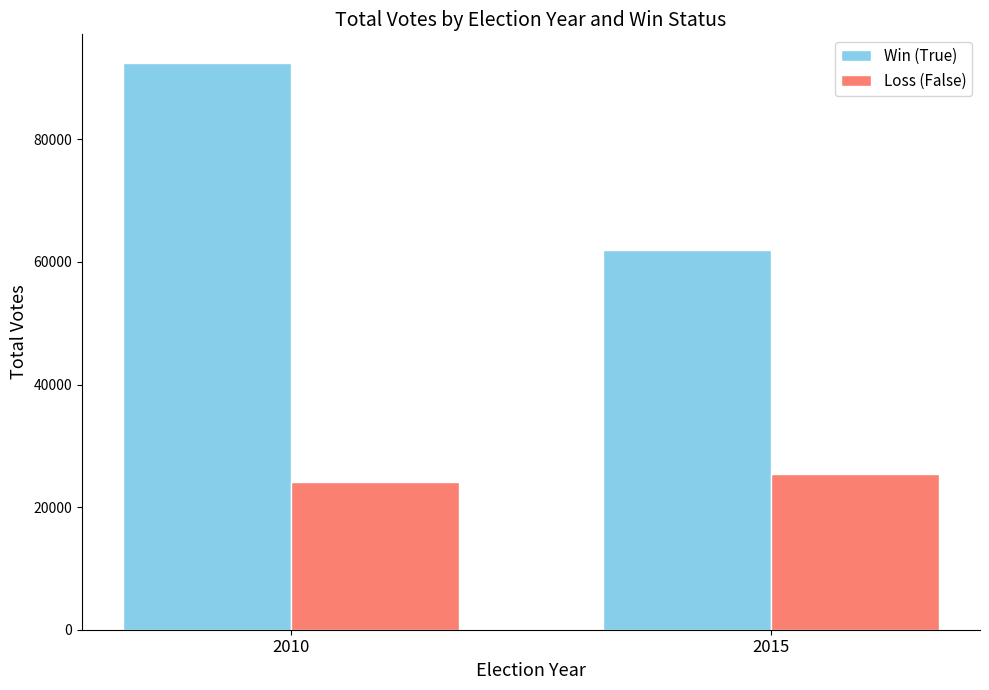

Rank the categories by Loss (False) value from highest to lowest.

2015, 2010